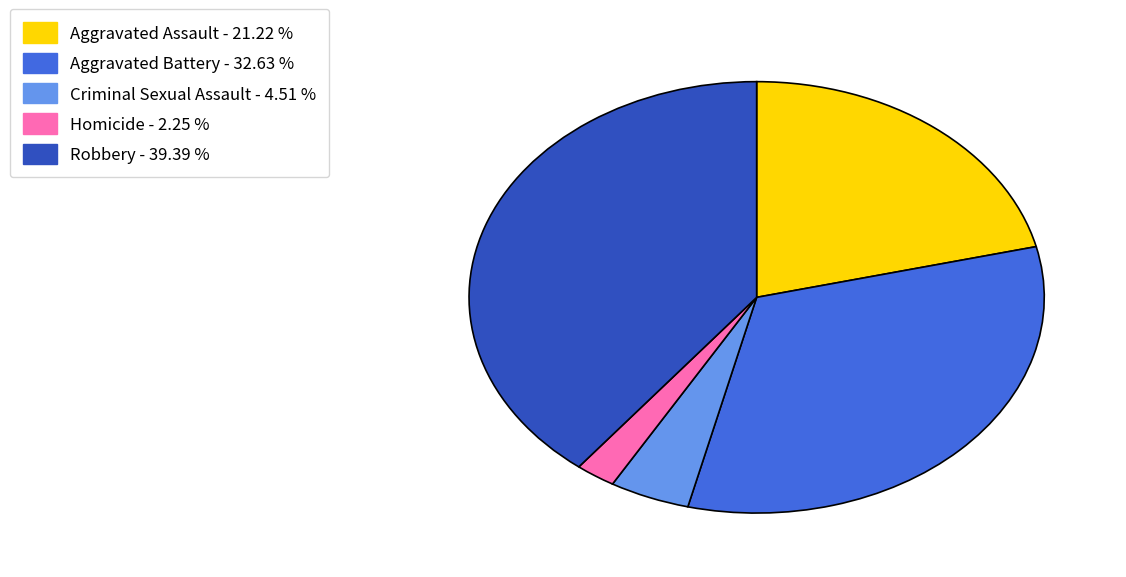

Count the number of slices in the pie.

5